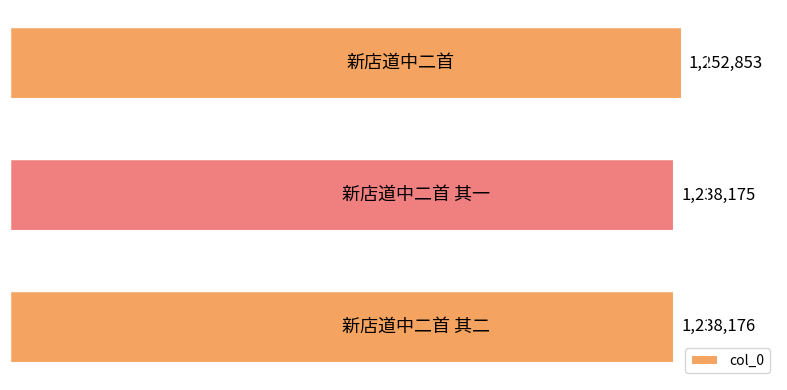

What is the greatest value displayed?

1252853